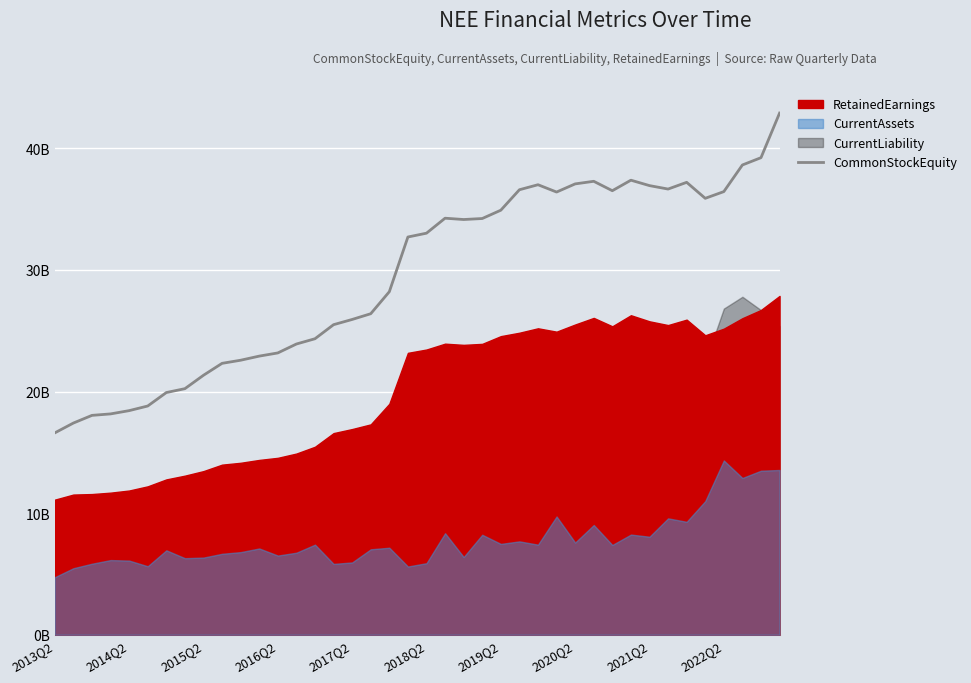

Which has a higher value, 10 or 35?

35